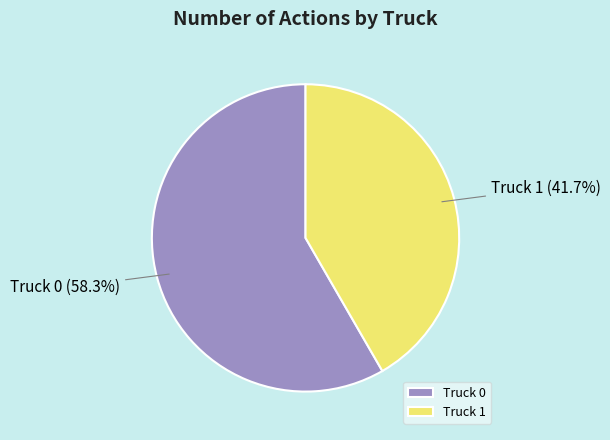

To the nearest percent, what is the combined percentage of Truck 1 and Truck 0?

100%